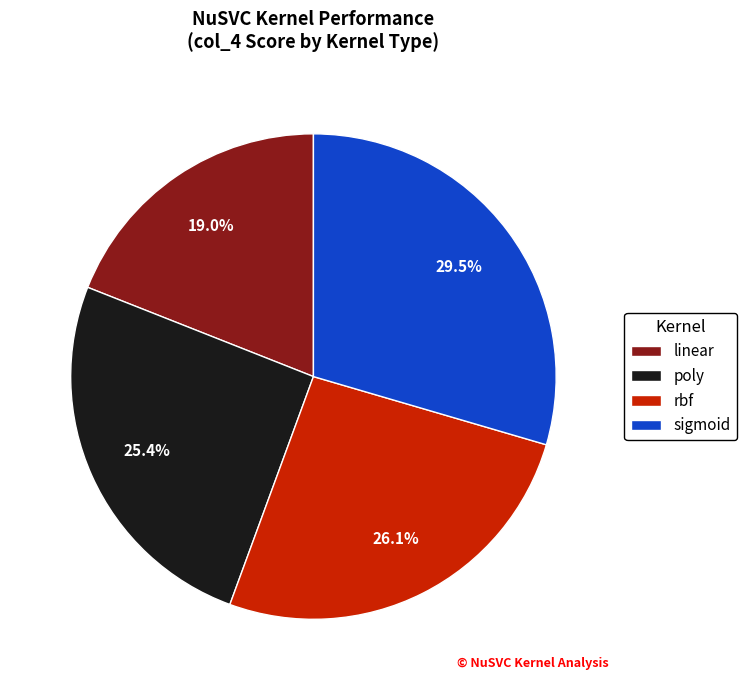

To the nearest percent, what is the difference between the linear and poly slice percentages?

6%